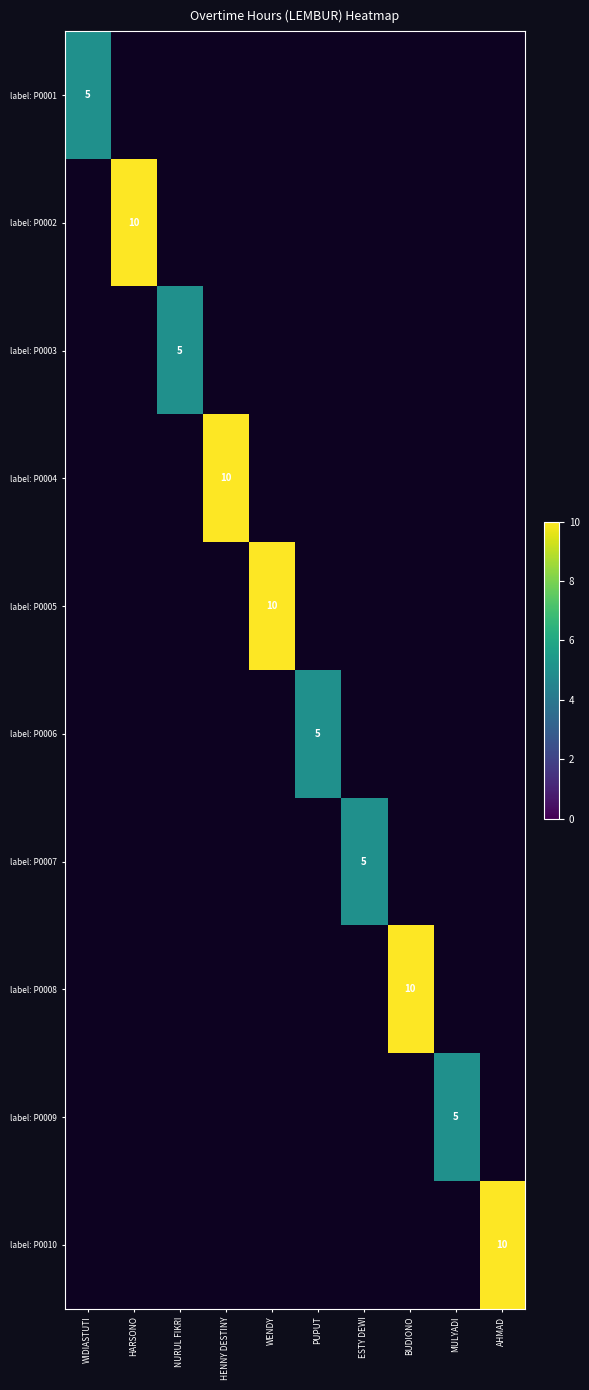

Between PUPUT and NURUL FIKRI, which is larger?

NURUL FIKRI